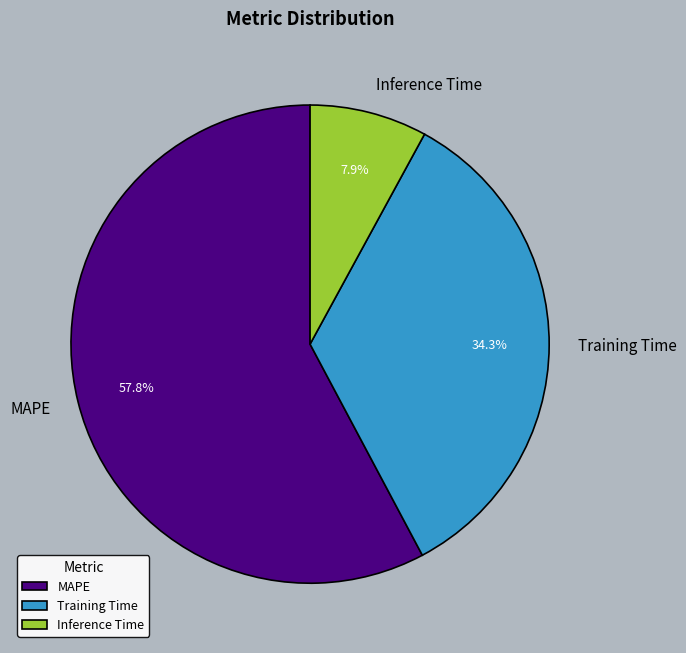

Which has a higher value, Inference Time or Training Time?

Training Time